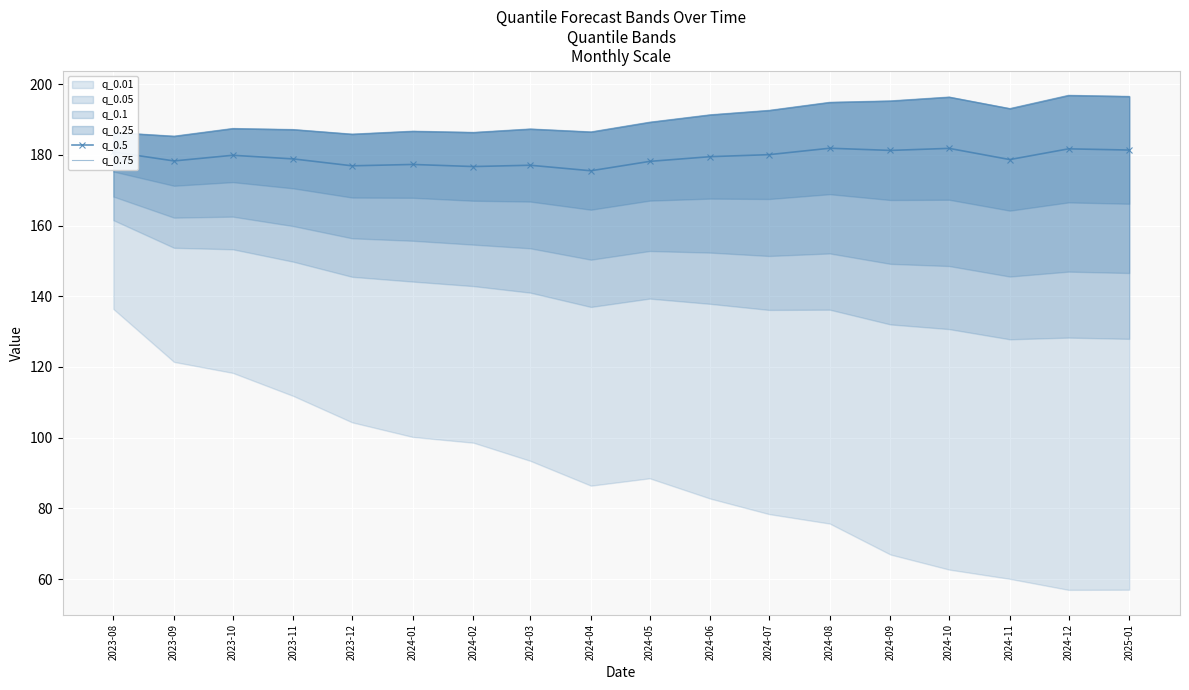

What is the maximum value shown in the chart?

196.8